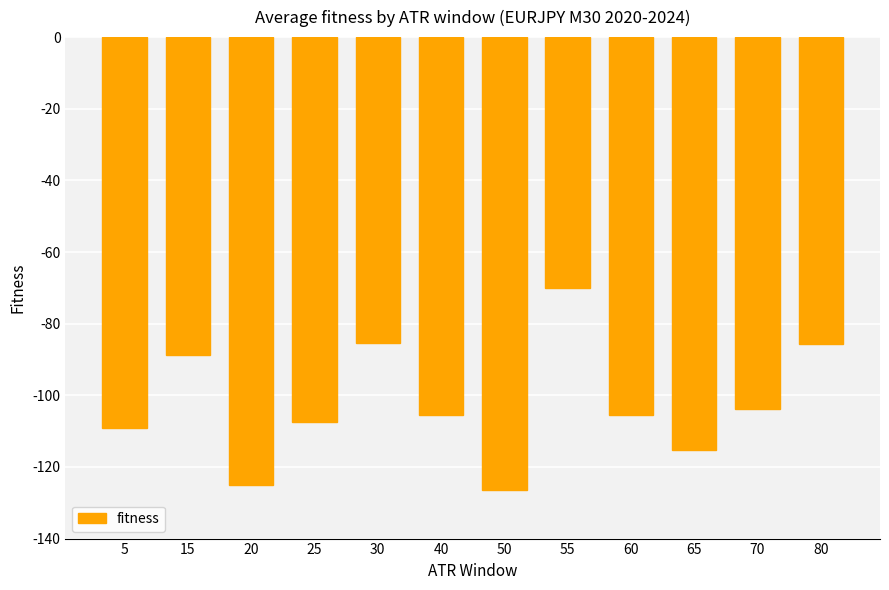

Which label corresponds to the smallest value in the chart?

50